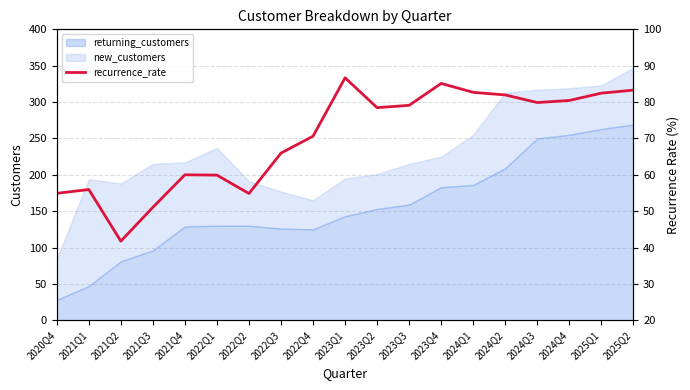

How many interior local peaks (higher than both neighbors) does the data have?

4